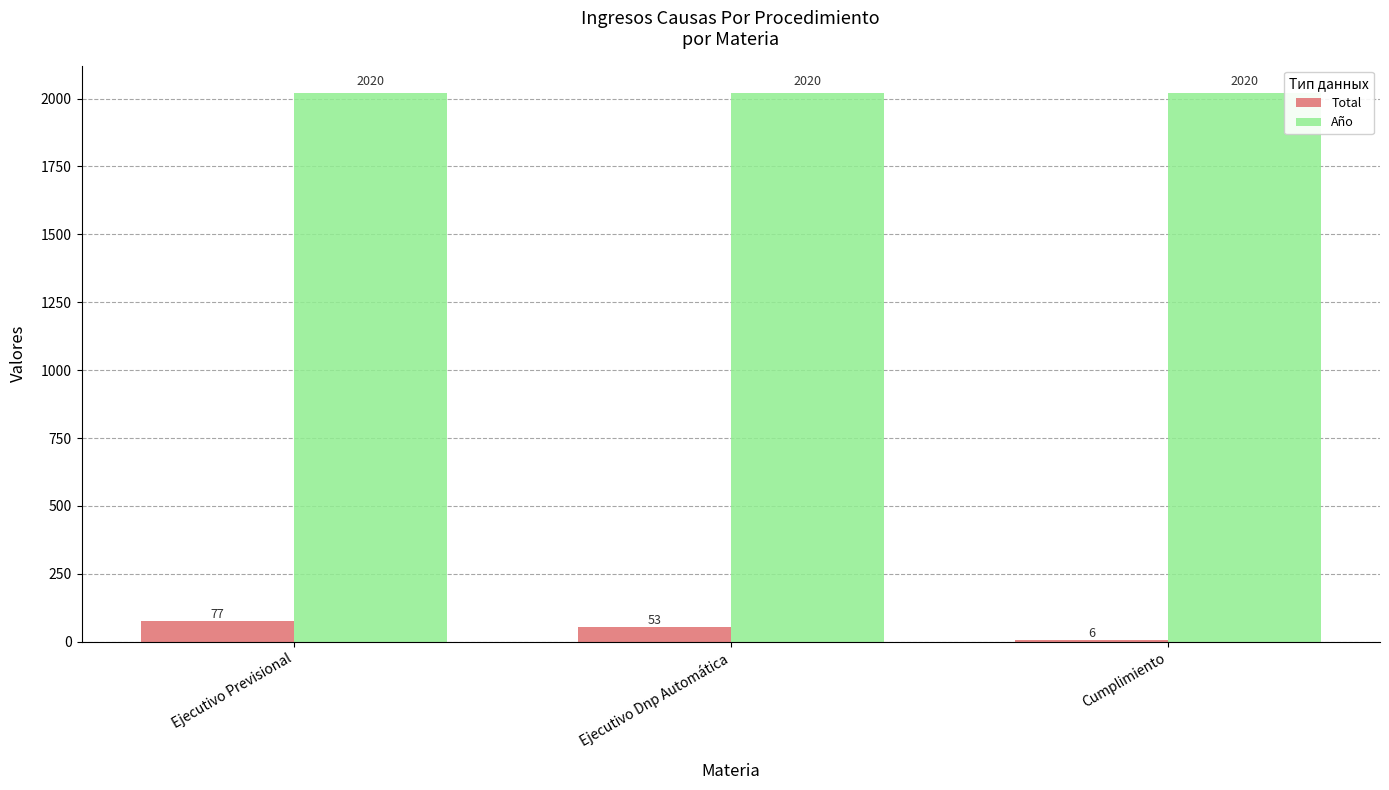

Reading left to right, list all the values displayed in this chart.

Total: Ejecutivo Previsional=77	Ejecutivo Dnp Automática=53	Cumplimiento=6
Año: Ejecutivo Previsional=2020	Ejecutivo Dnp Automática=2020	Cumplimiento=2020